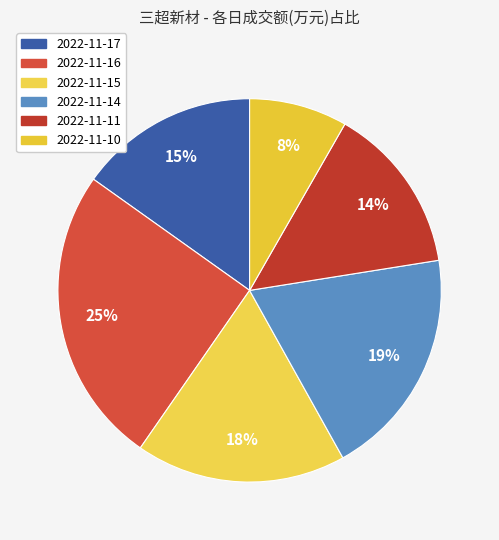

What is the smallest slice in the pie chart?

2022-11-10